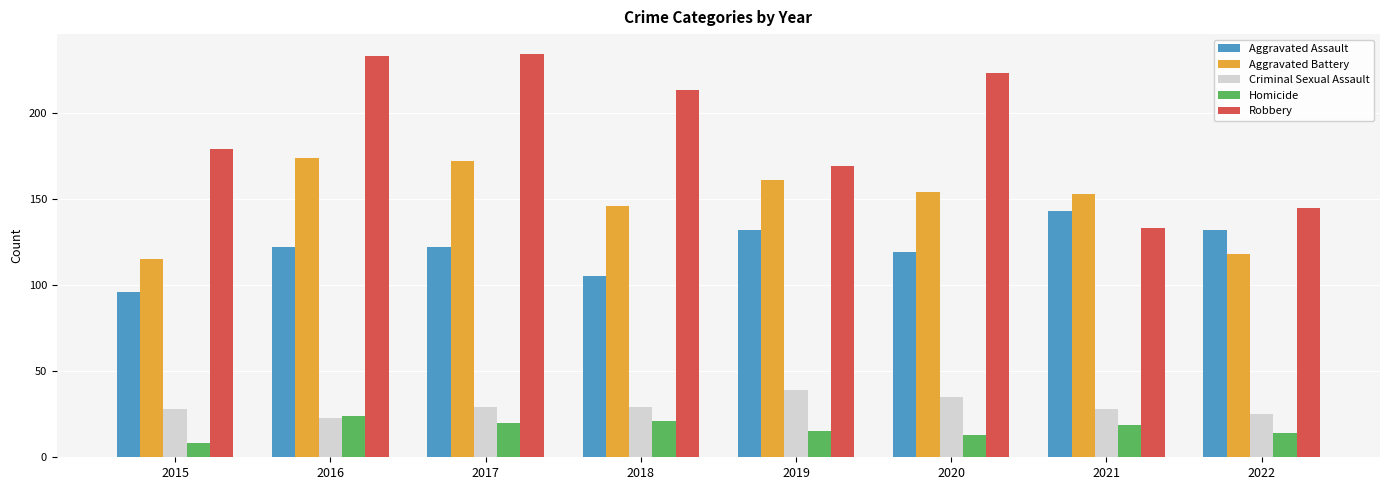

At which label is Robbery closest to 183?

2015